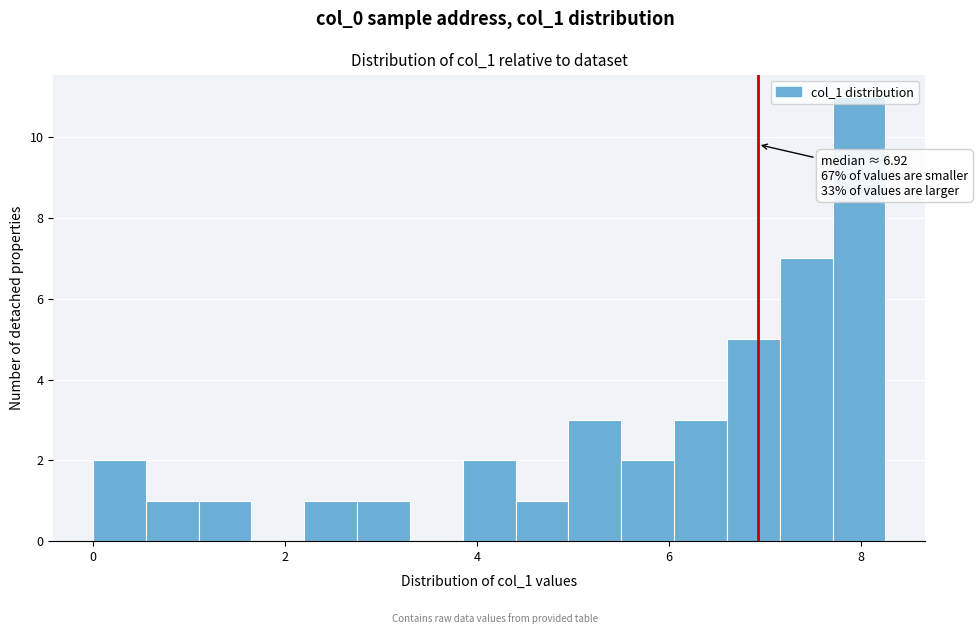

Read against the x-axis, roughly where is the centre of the tallest bar?

8.0